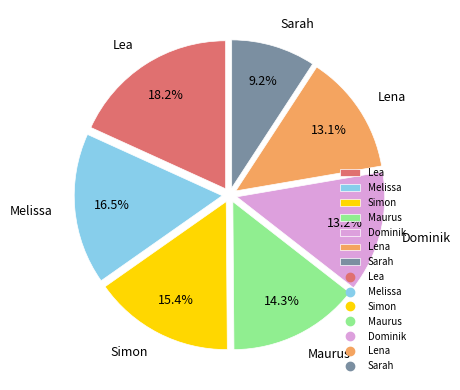

To the nearest percent, what is the difference between the Lea and Lena slice percentages?

5%